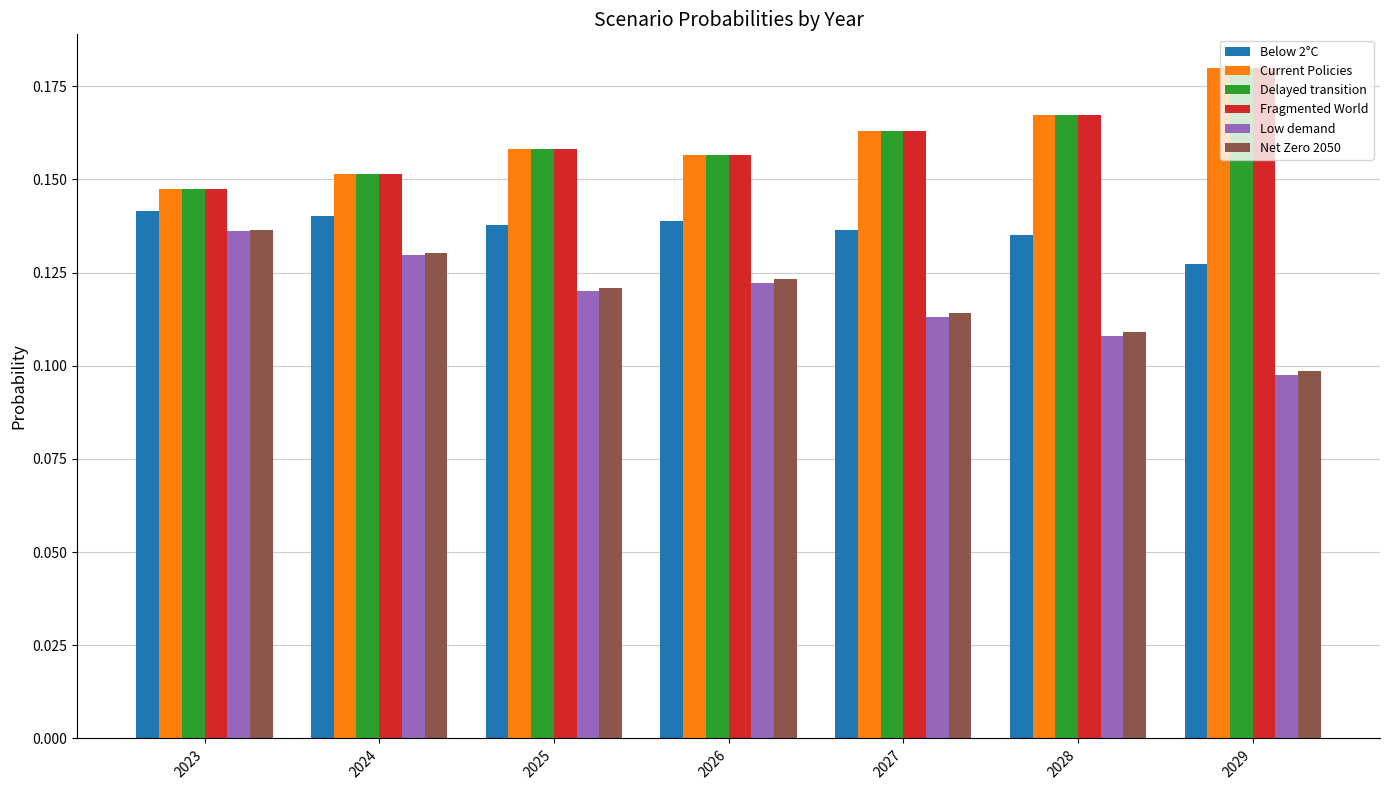

Is the value of Fragmented World at 2029 greater than the value of Delayed transition at 2026?

Yes